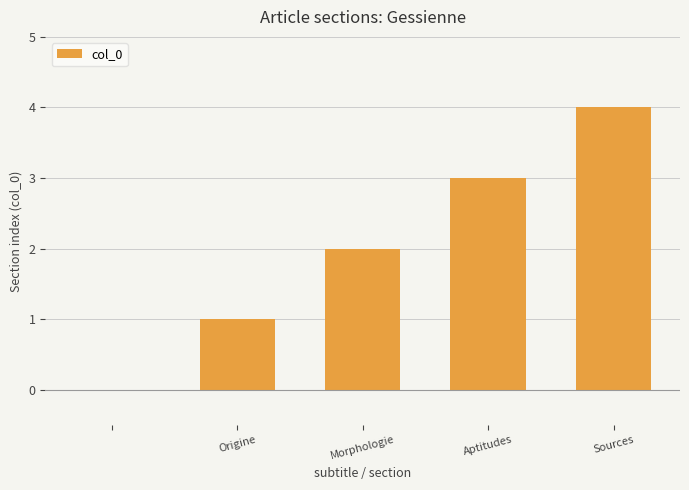

What is the greatest value displayed?

4